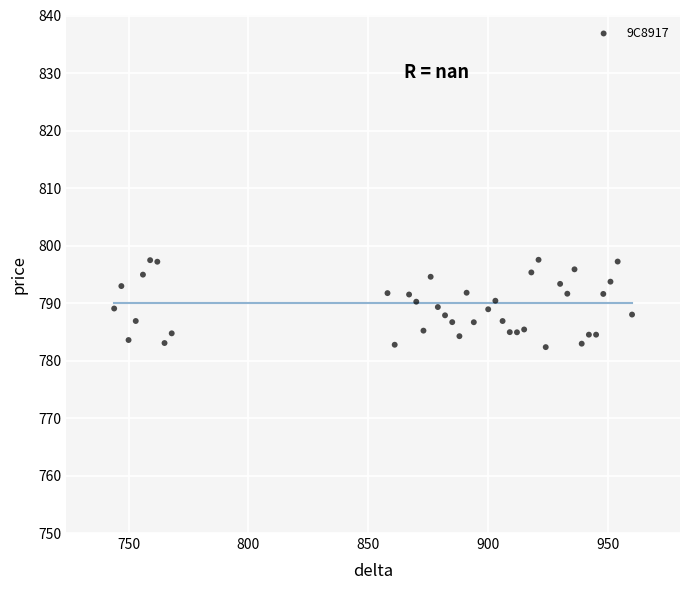

What is the range of X values (max minus min)?

216.0